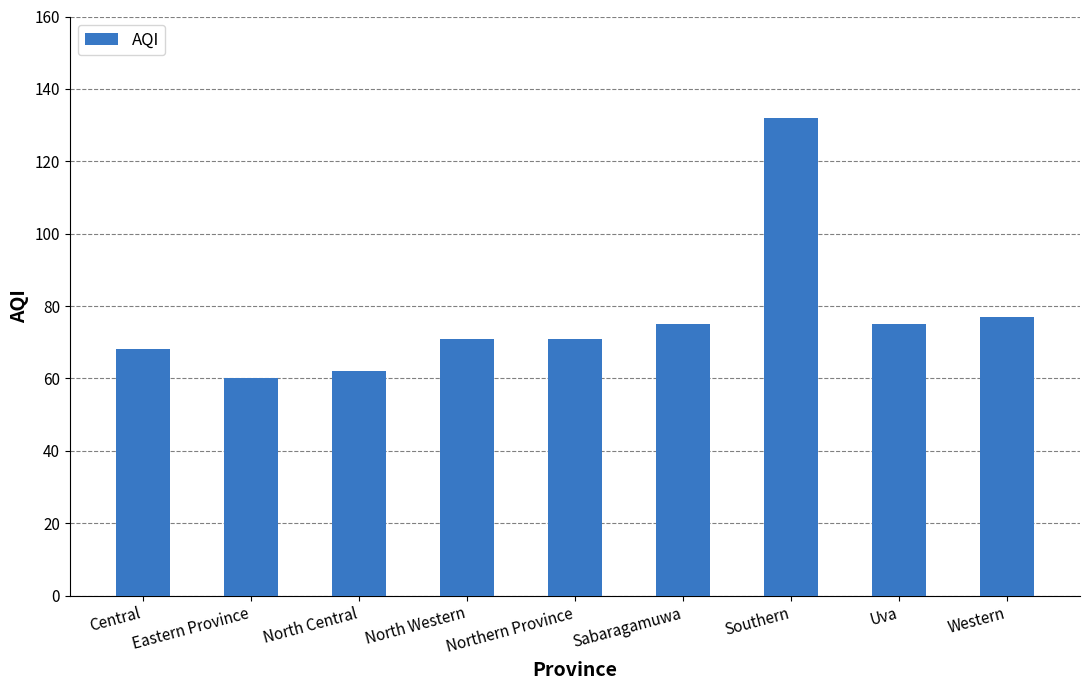

What is the difference between the maximum and minimum values?

72